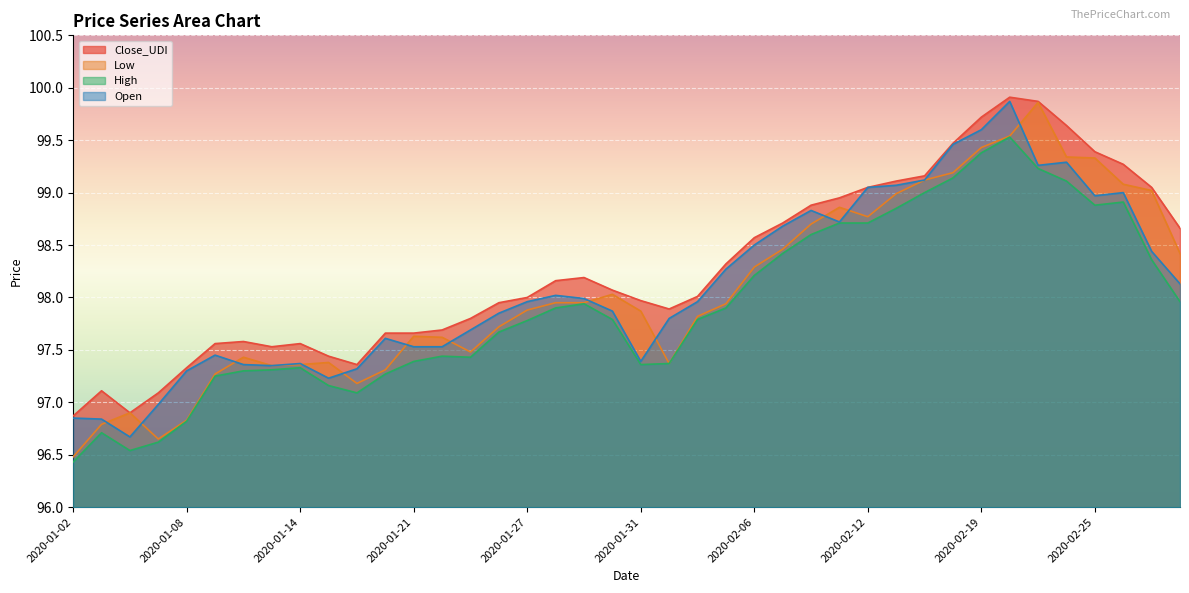

How many interior local peaks does the Low series have?

7